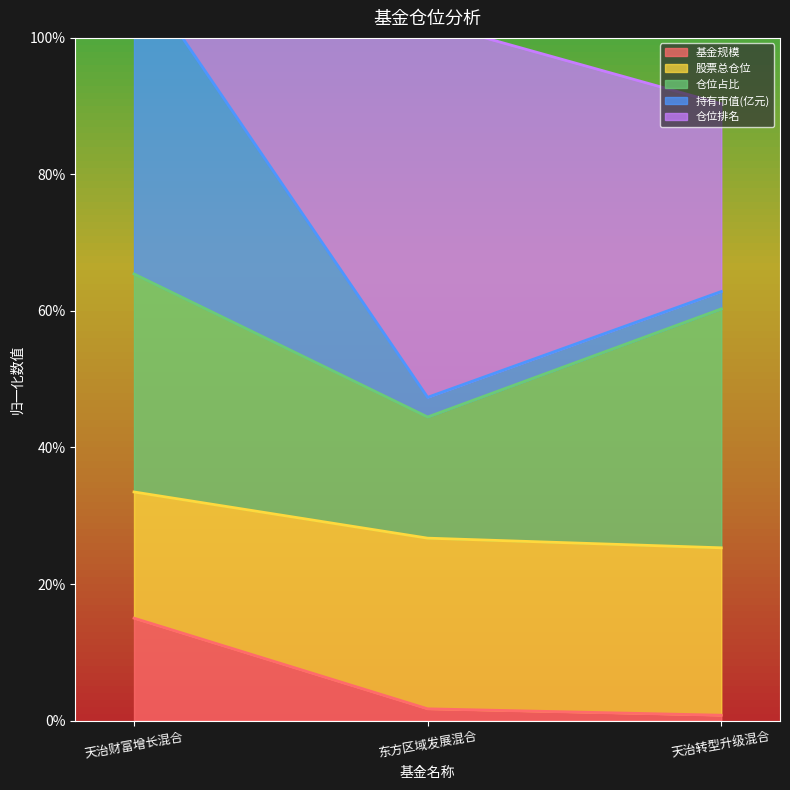

At how many categories does at least one series exceed 4?

3